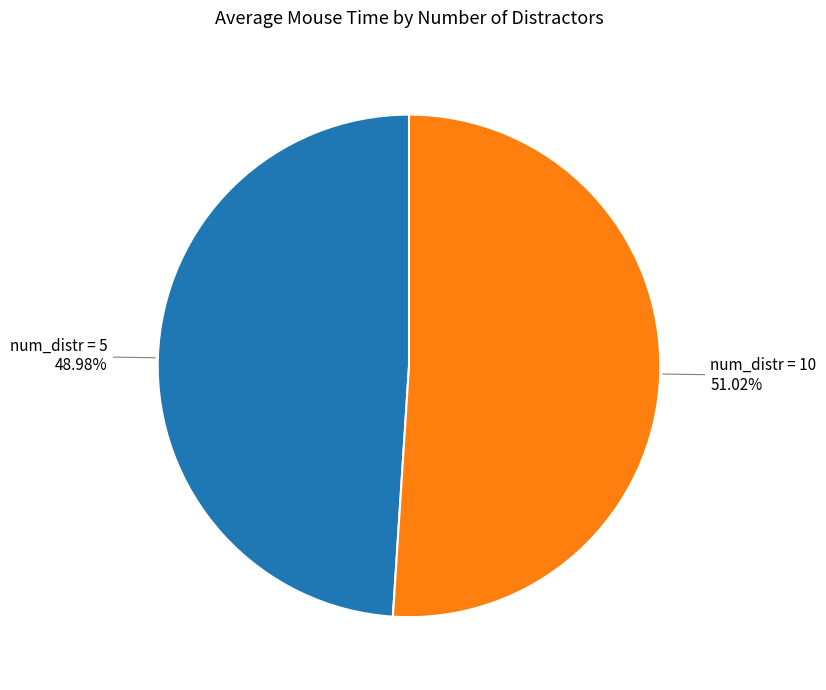

Does any single category account for the majority?

Yes